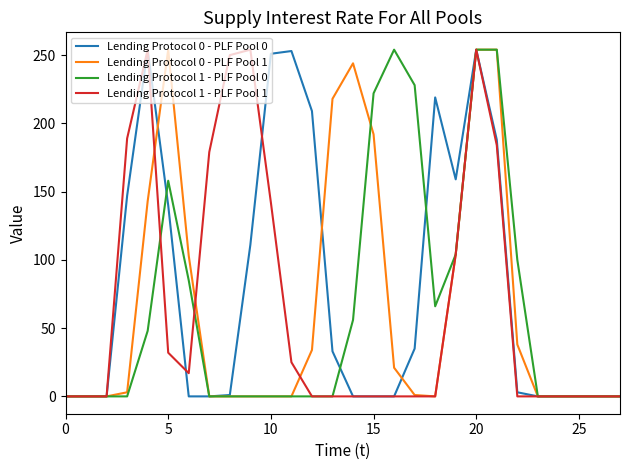

What is the maximum value shown in the chart?

254